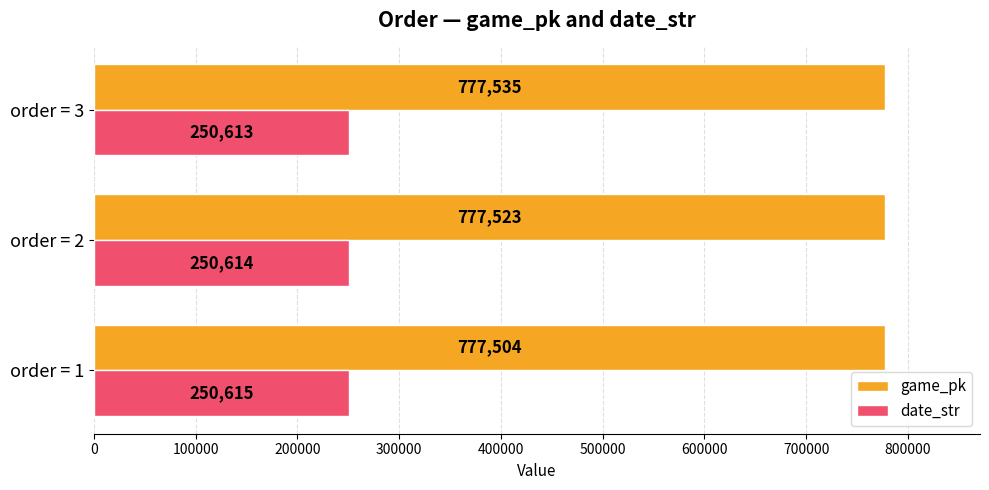

At how many categories does at least one series exceed 536719?

3